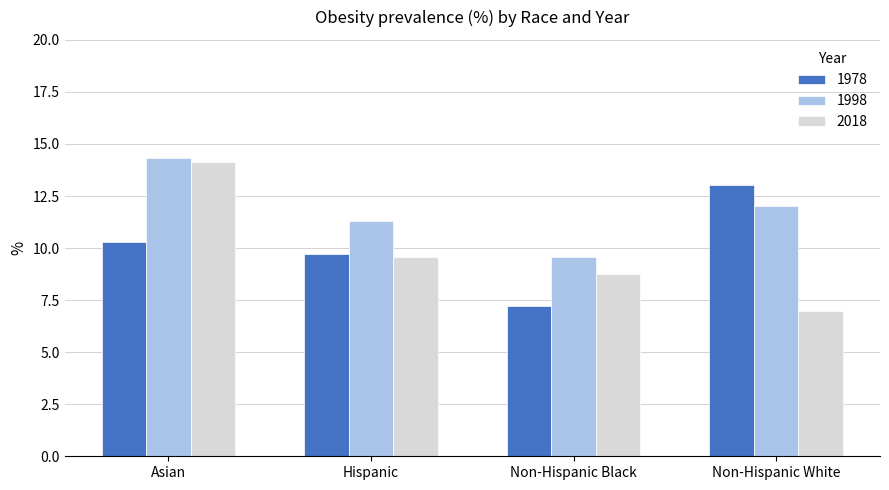

What is the maximum value for 2018?

14.1